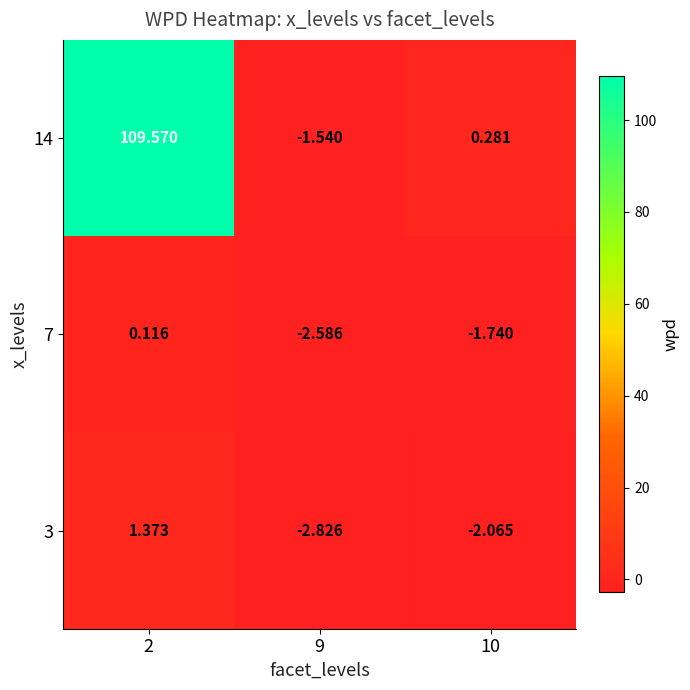

Is the value of 7 at 2 greater than the value of 3 at 2?

No